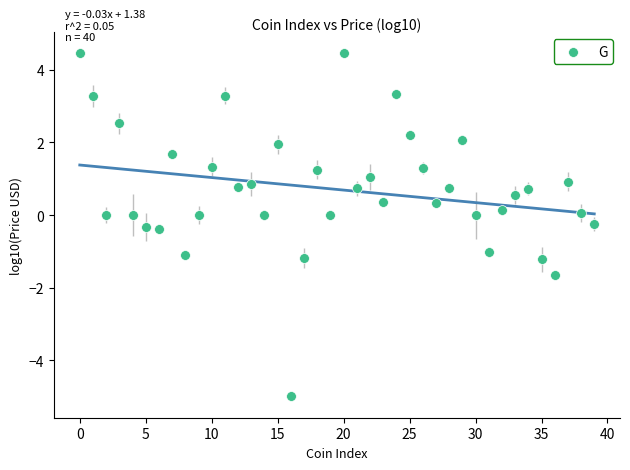

What is the range of Y values (max minus min)?

9.4